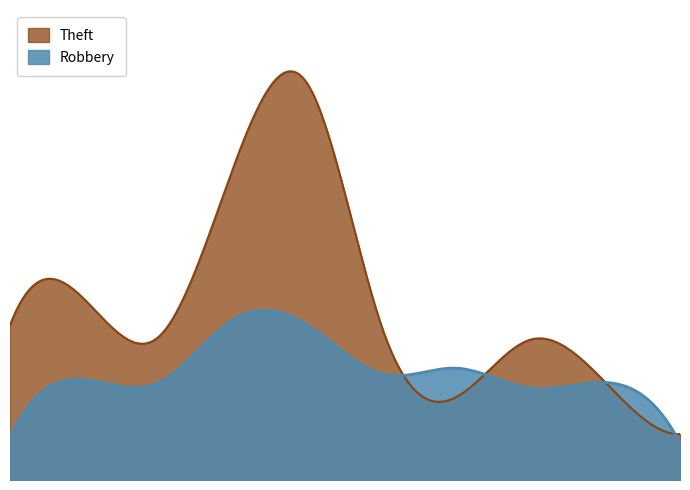

How many interior local peaks does the Robbery series have?

4